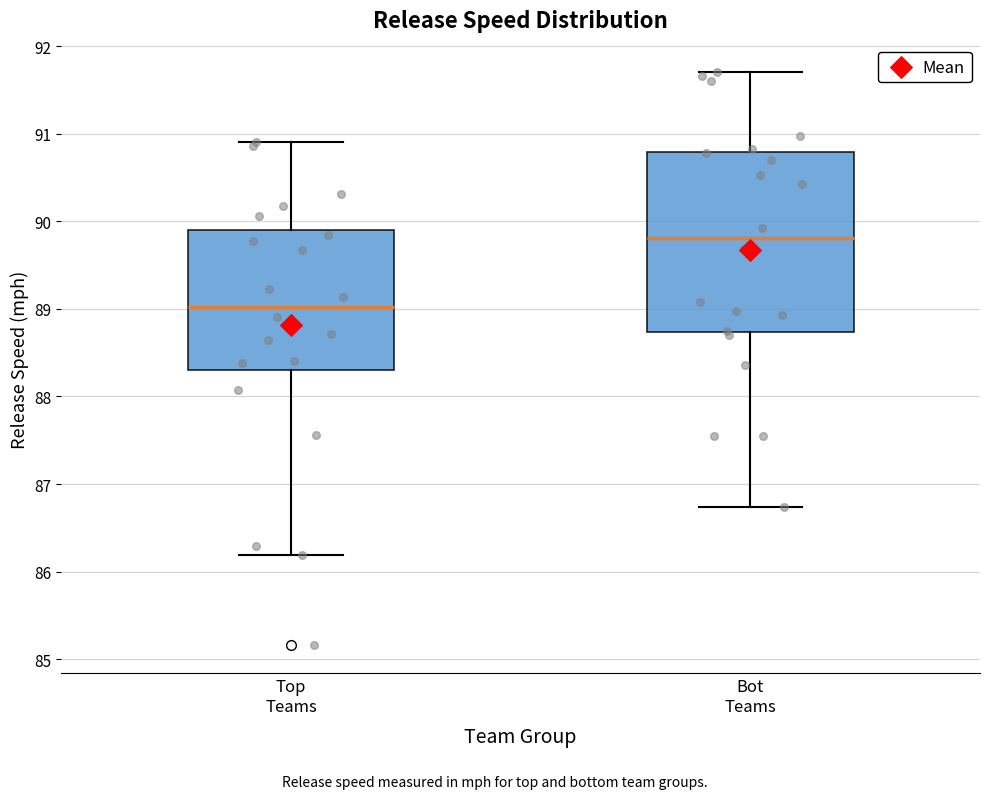

Reading left to right, read every box against the y-axis: the position of its median line, the range the box covers, and the ends of its whiskers. The values are not printed on the chart, so give them approximately, as read against the axis.

Top Teams: median 89.0, box 88.3 to 89.9, whiskers 86.2 to 90.9
Bot Teams: median 89.8, box 88.7 to 90.8, whiskers 86.7 to 91.7